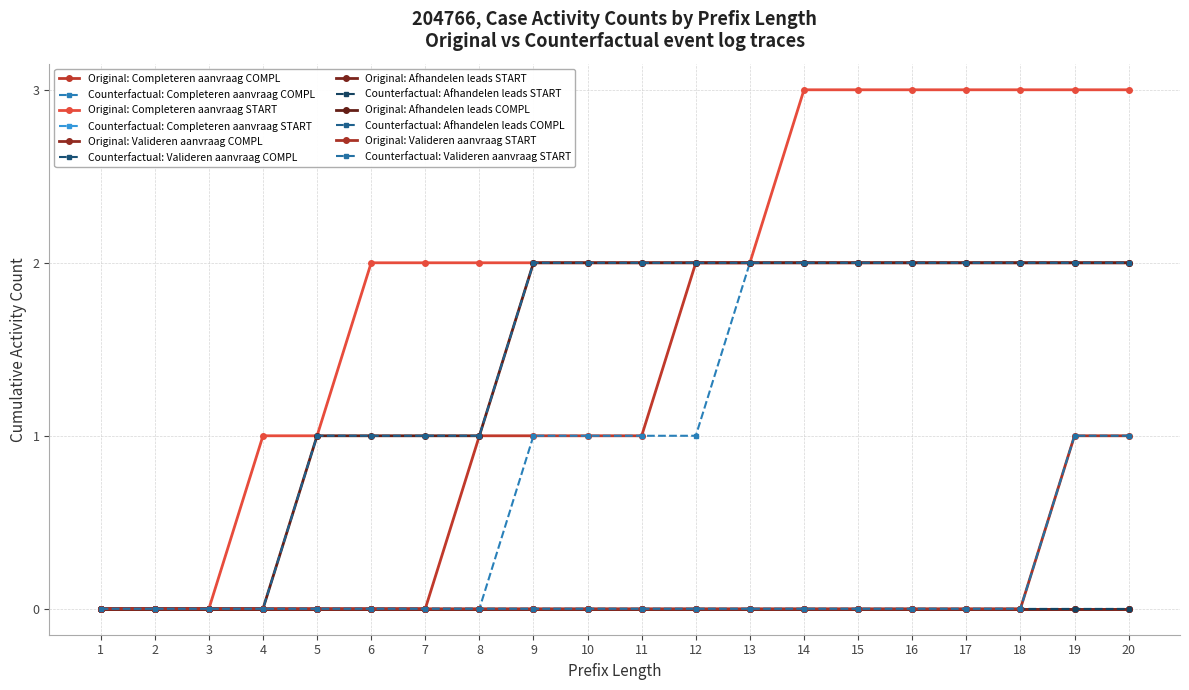

Does the chart have visible grid lines?

Yes